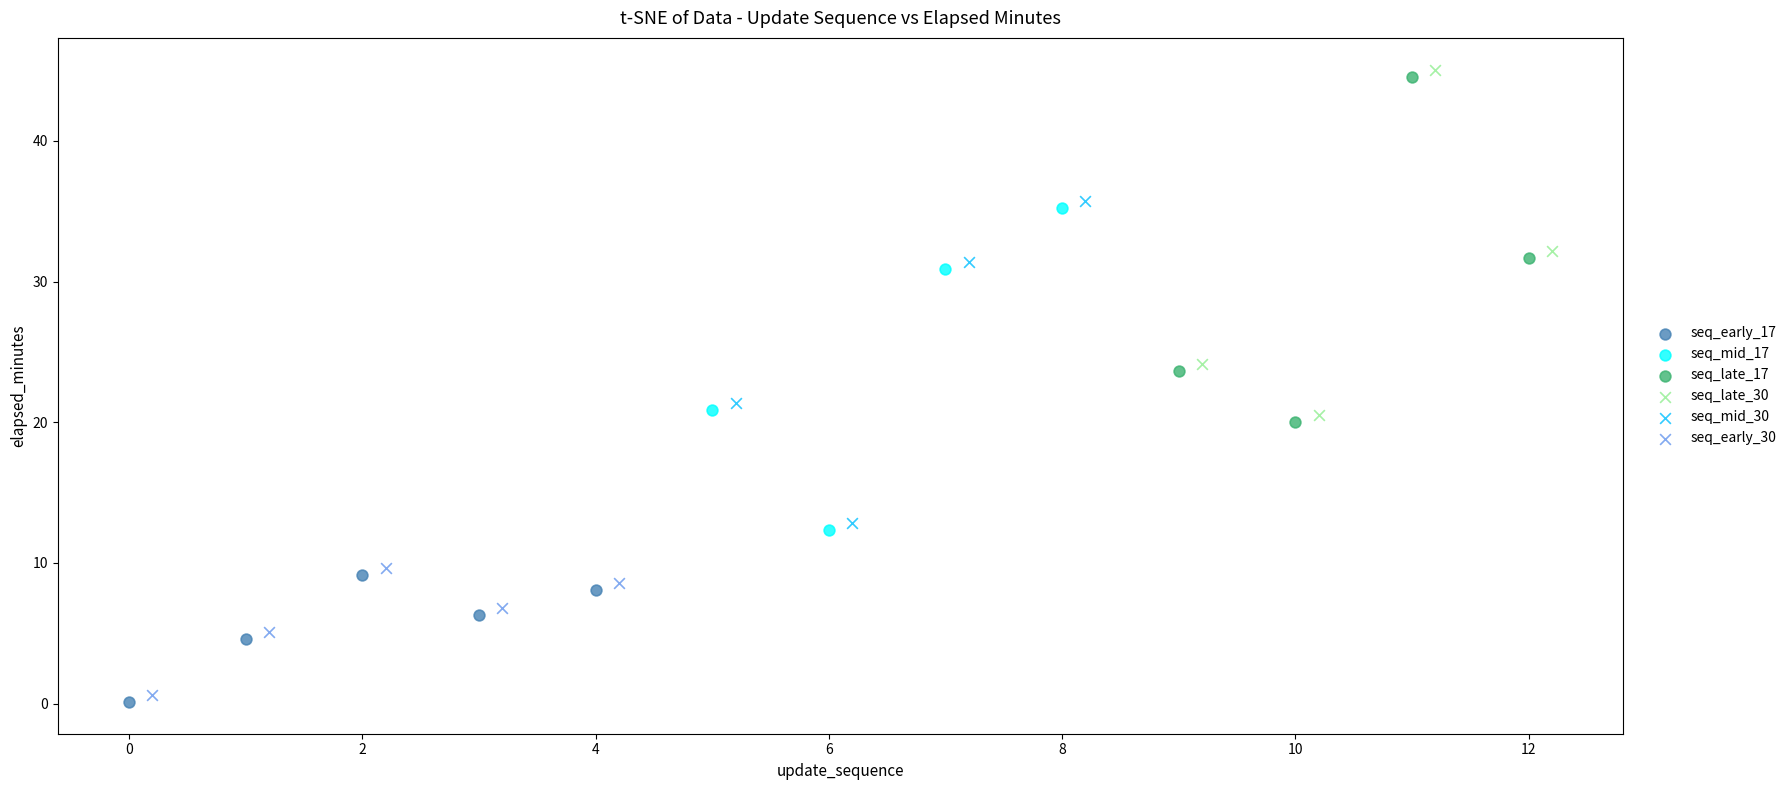

What are all the series names shown in the legend?

seq_early_17, seq_mid_17, seq_late_17, seq_late_30, seq_mid_30, seq_early_30